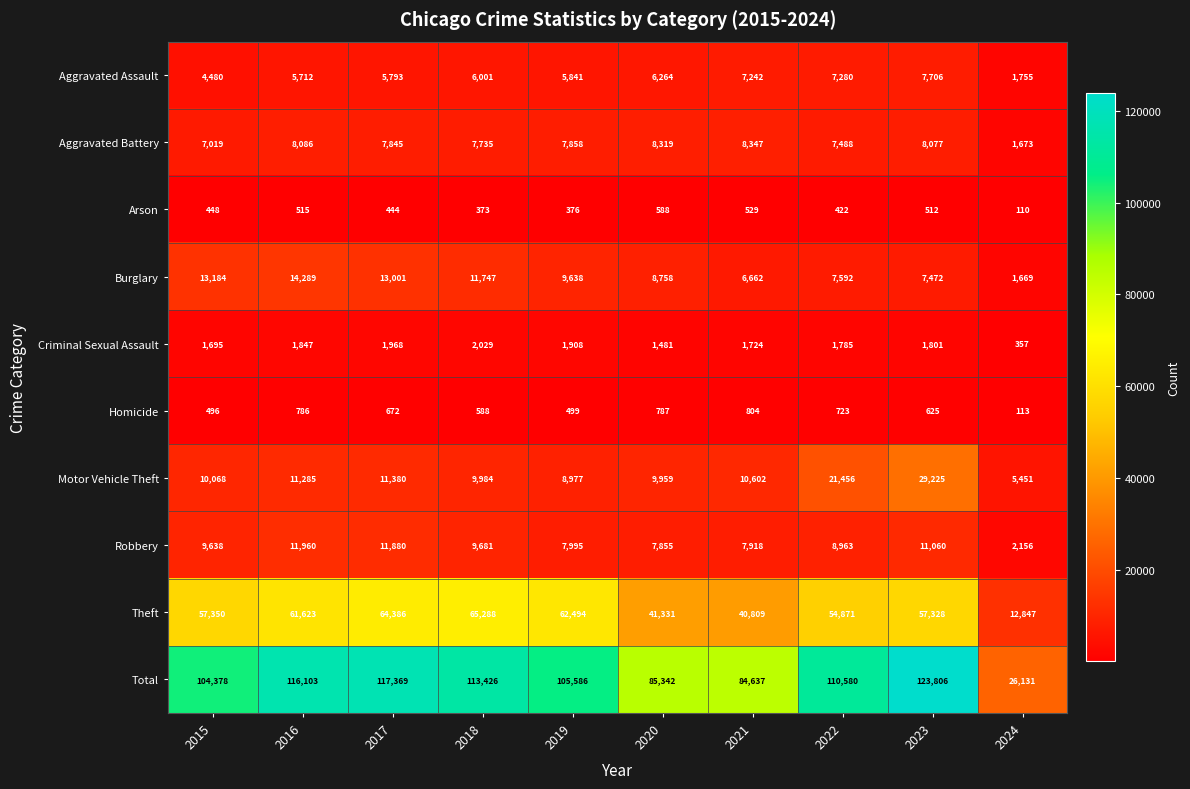

Which series changed the most between 2018 and 2020?

Total